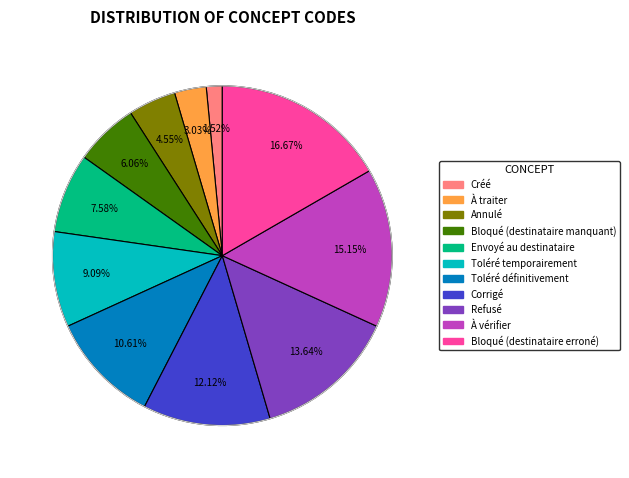

What percentage is NOT represented by Refusé?

86.4%